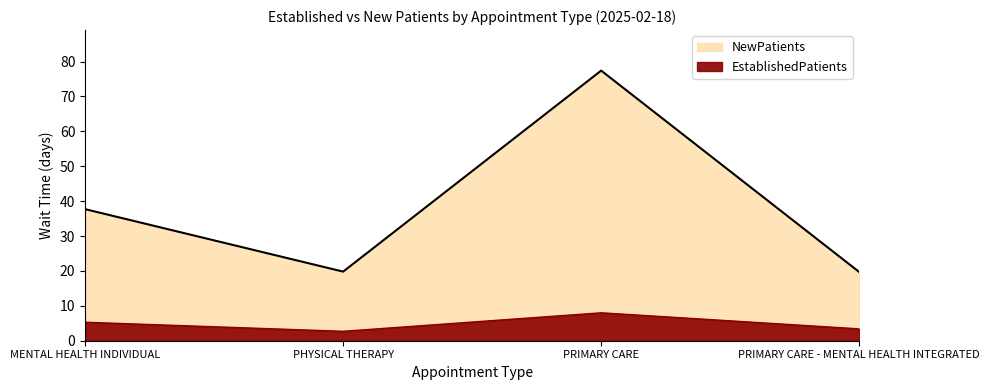

Between PRIMARY CARE and MENTAL HEALTH INDIVIDUAL, which is larger?

PRIMARY CARE